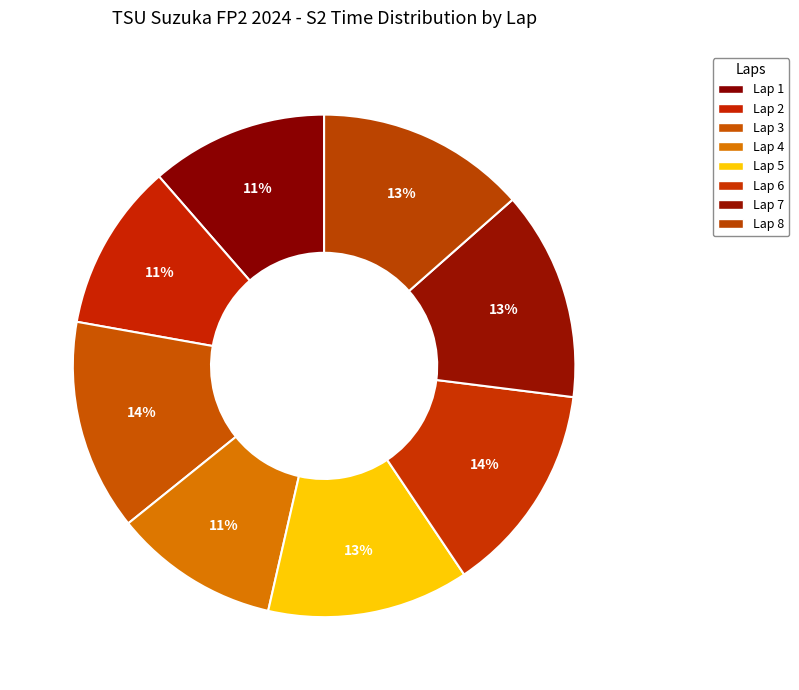

Which slice is the smallest?

Lap 4